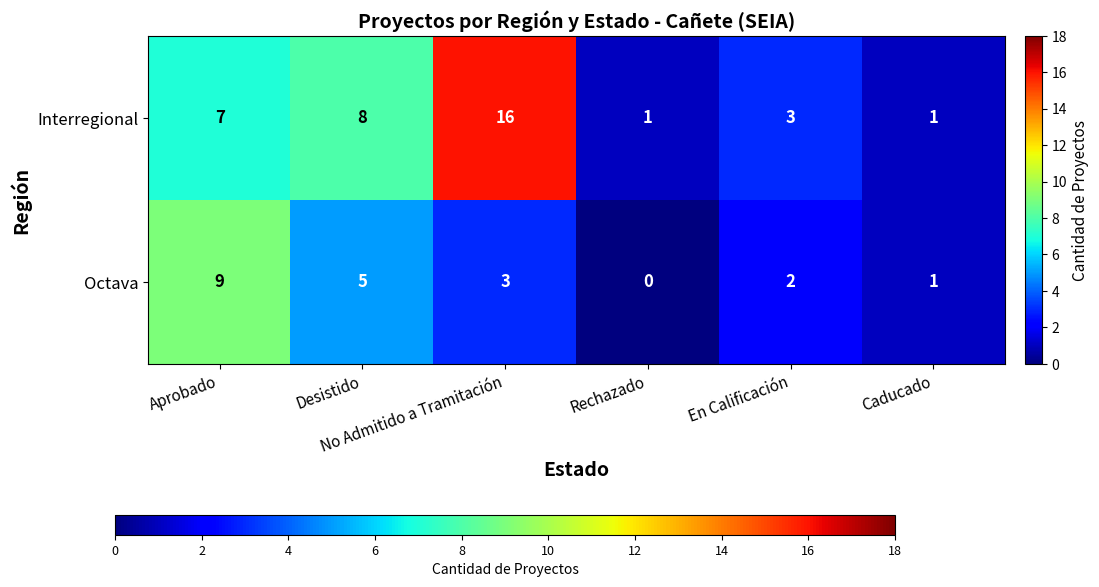

What is the maximum value shown in the chart?

16